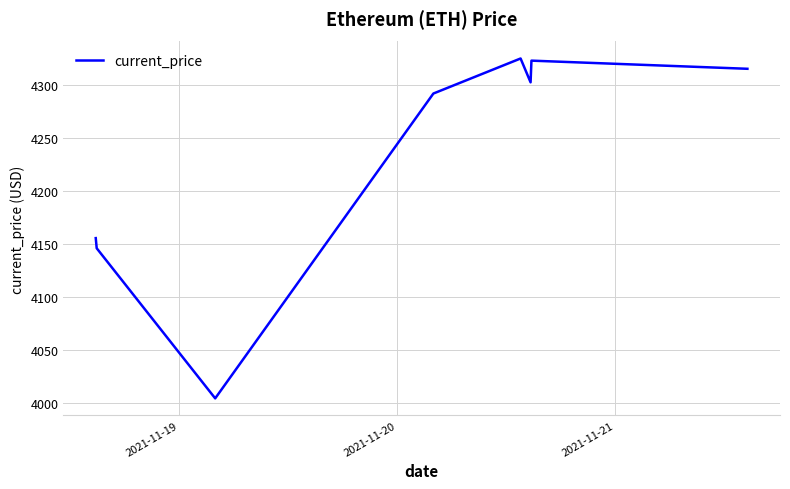

True or false: the data has more than 2 interior local peaks.

False